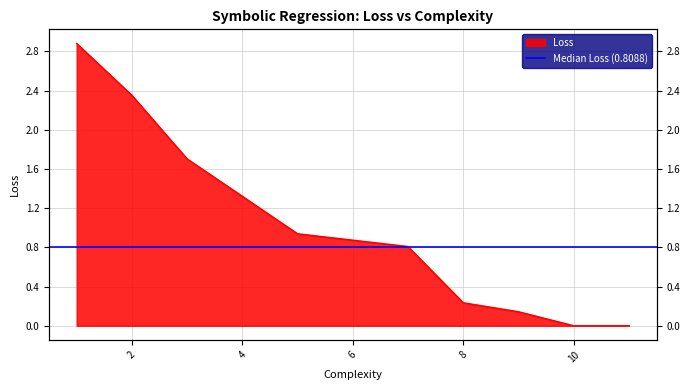

What is the greatest value displayed?

2.9